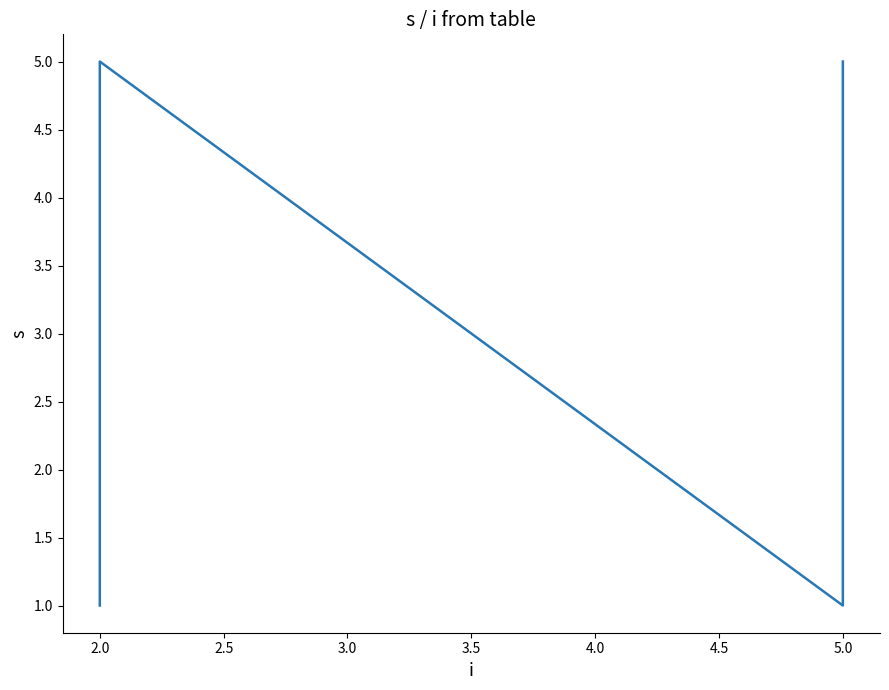

What is the difference between the second highest and minimum values?

4